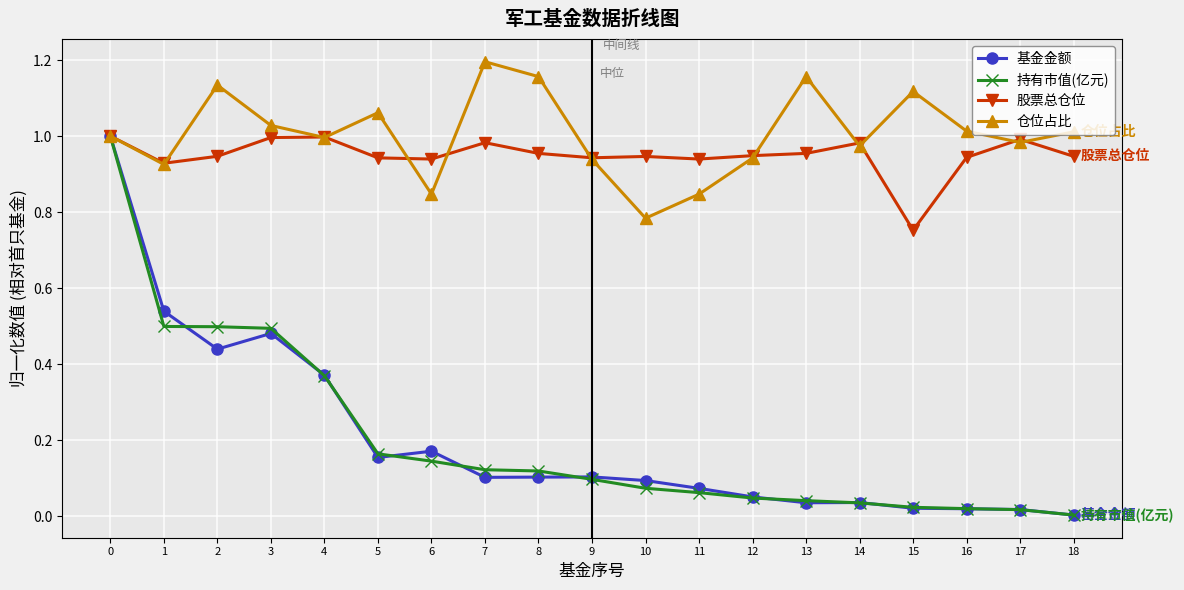

Which series changed the most between 7 and 12?

仓位占比